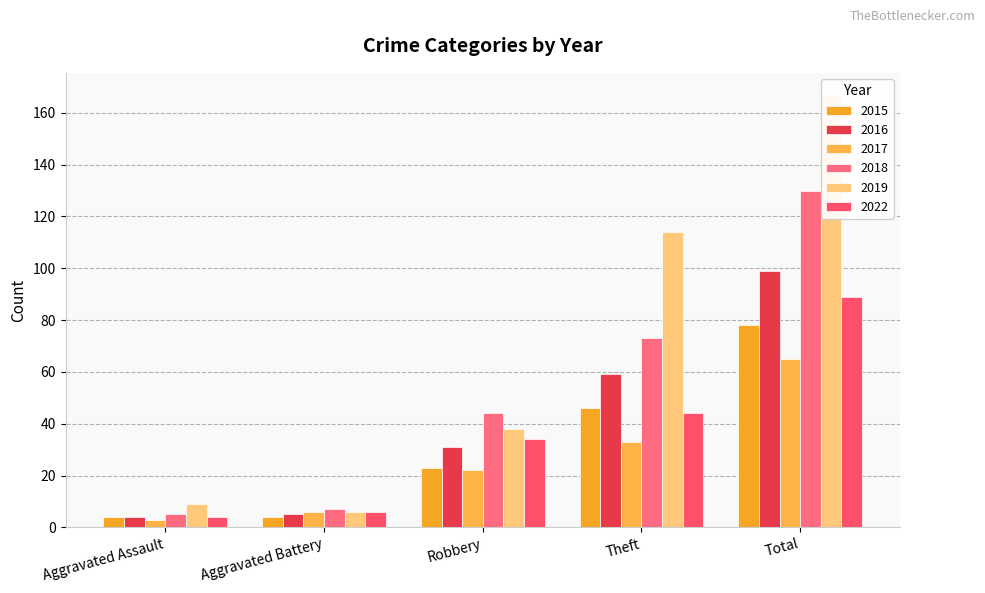

Are the bars horizontal?

No